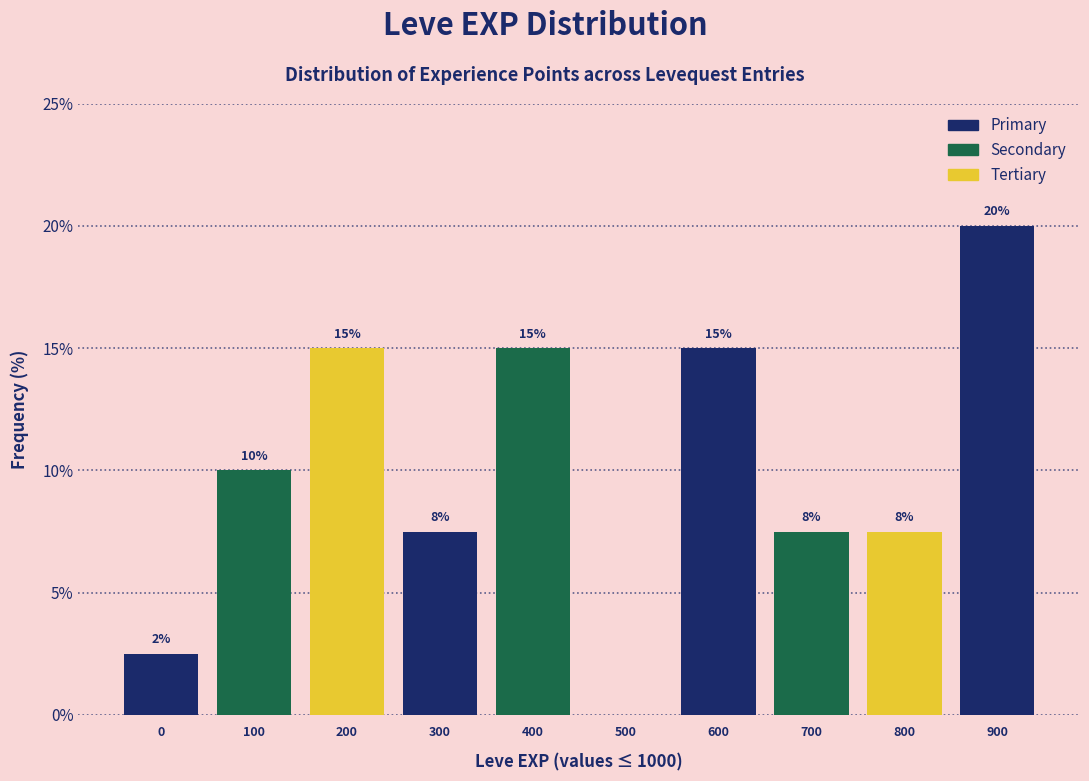

At which category does the chart reach its peak across all series?

900